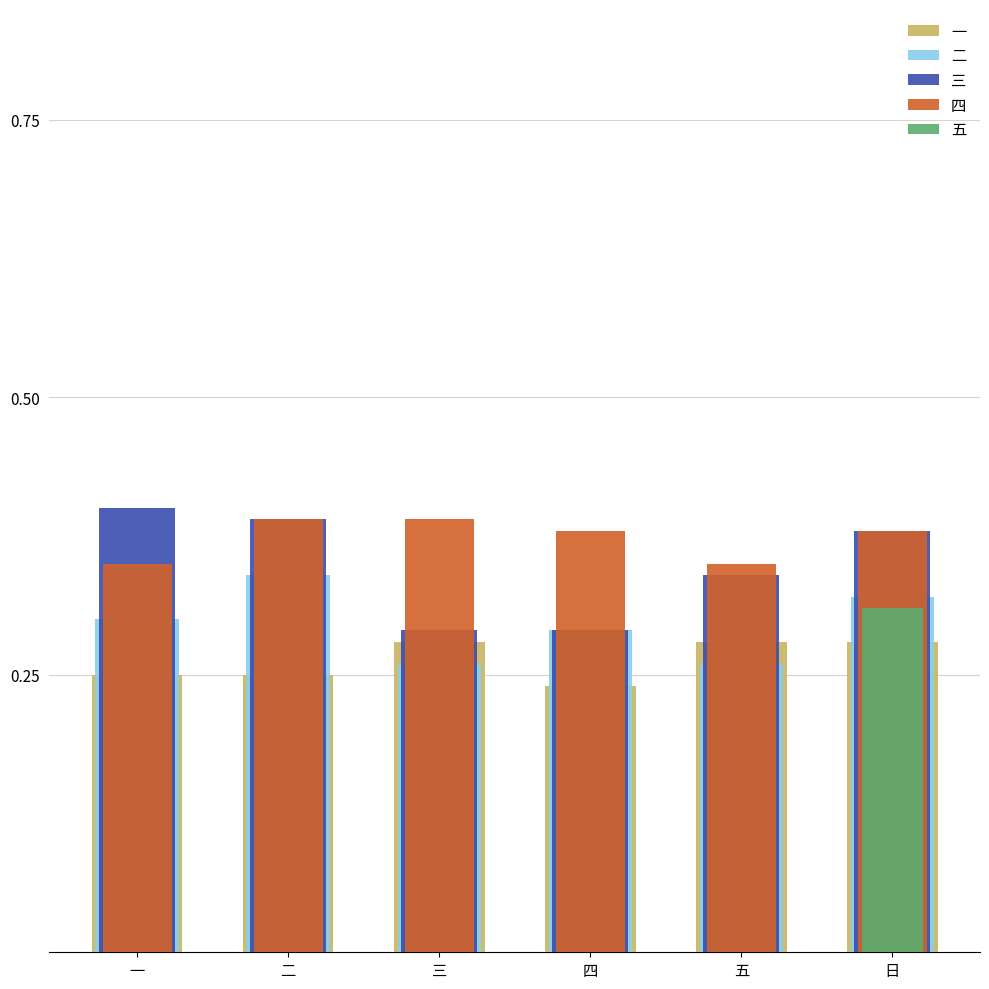

What is the label of the 3rd bar from the right?

四